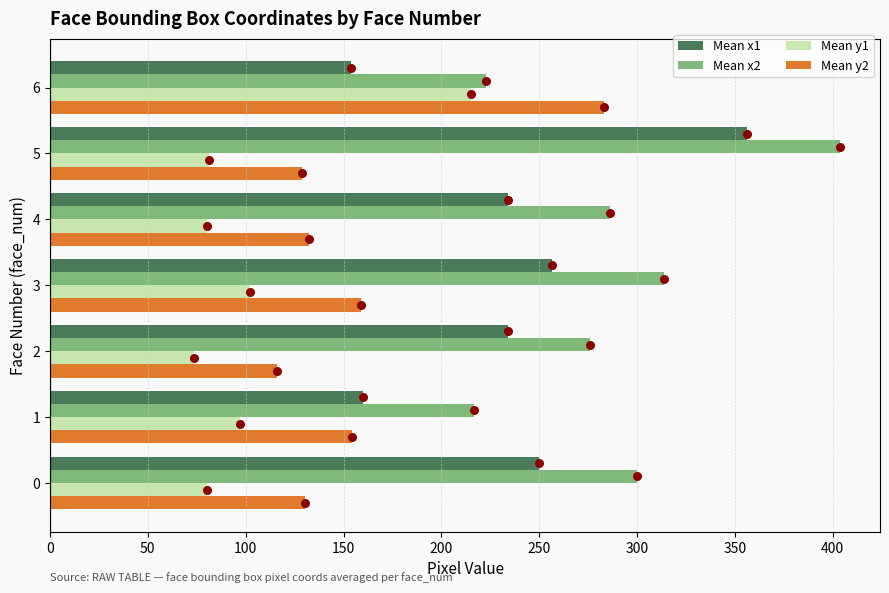

Which series has the largest Y range (max minus min)?

Mean x1